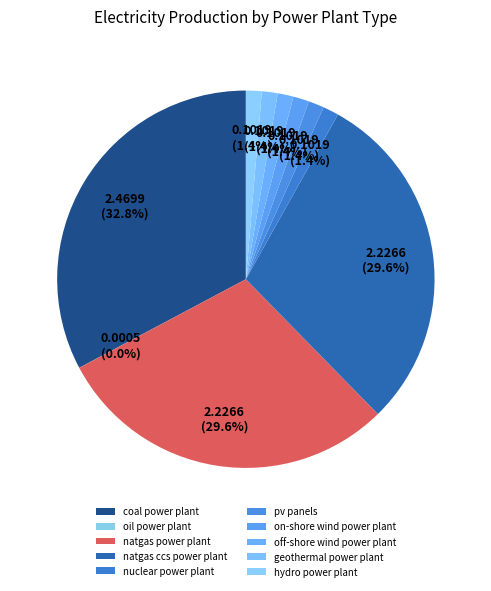

To the nearest percent, what is the difference between the on-shore wind power plant and natgas ccs power plant slice percentages?

28%